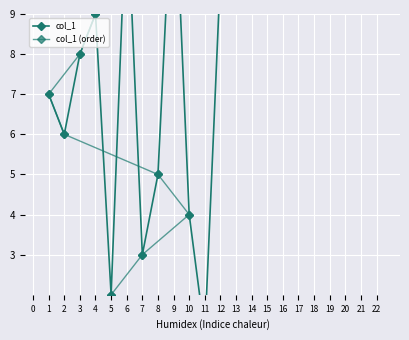

What is the total value across all series at 7?

13